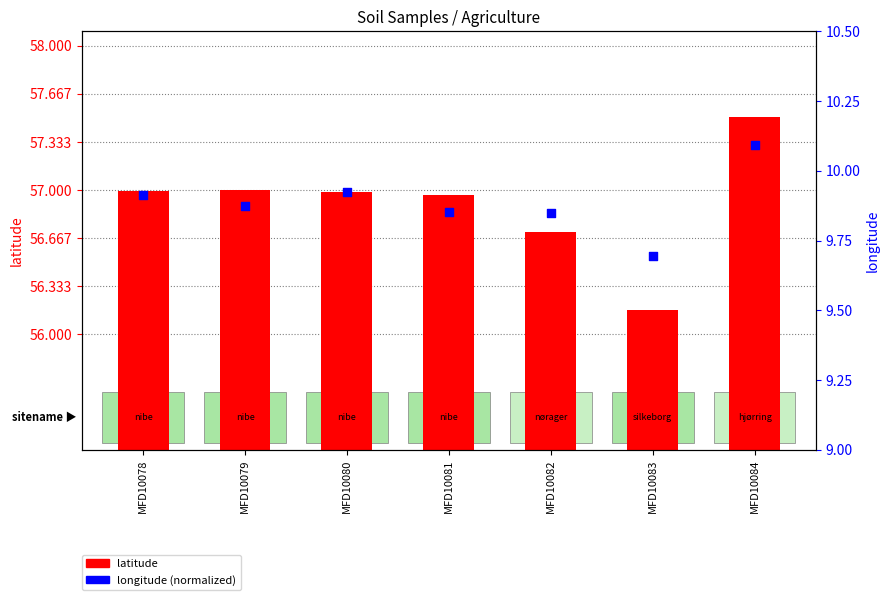

Which series has the largest Y range (max minus min)?

latitude